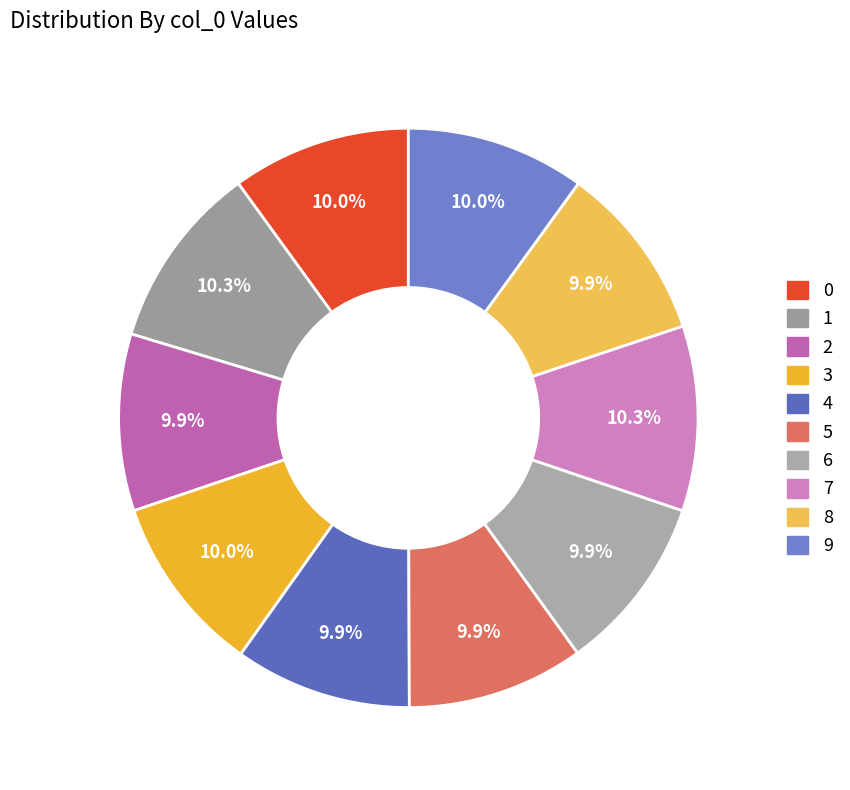

Combined, do 1 and 6 account for over 50%?

No